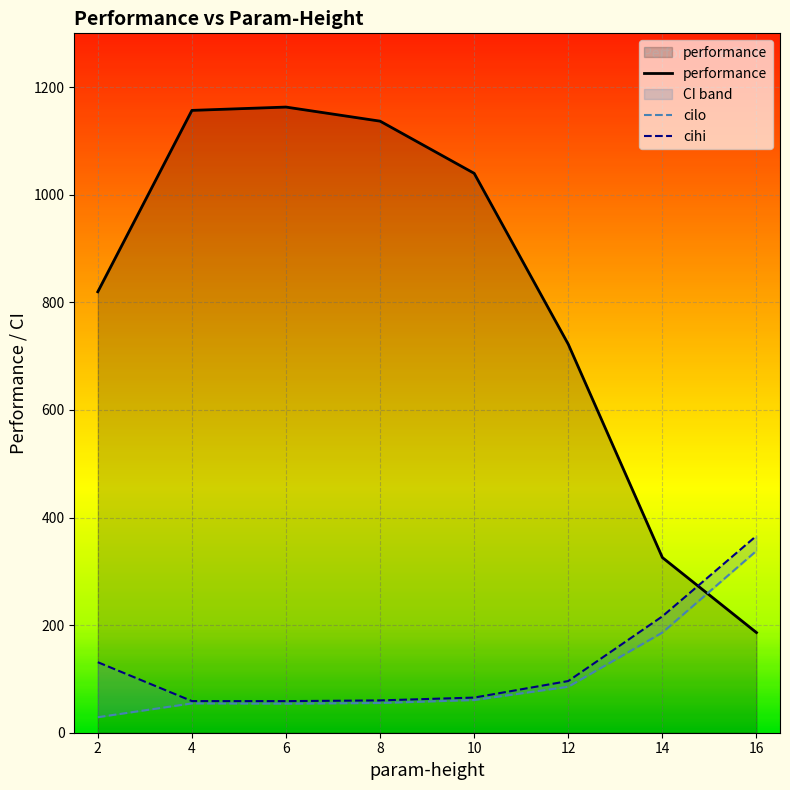

The performance series shows 2071.7 at 6. True or false?

False